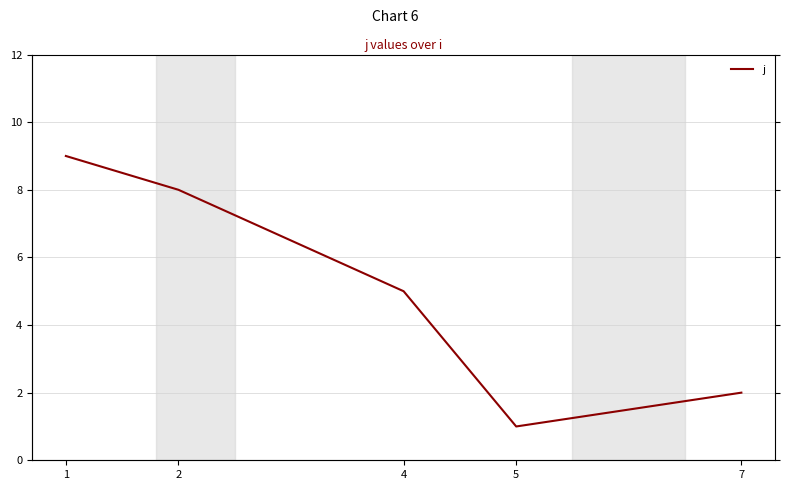

What is the value of the 4th point from the left?

1